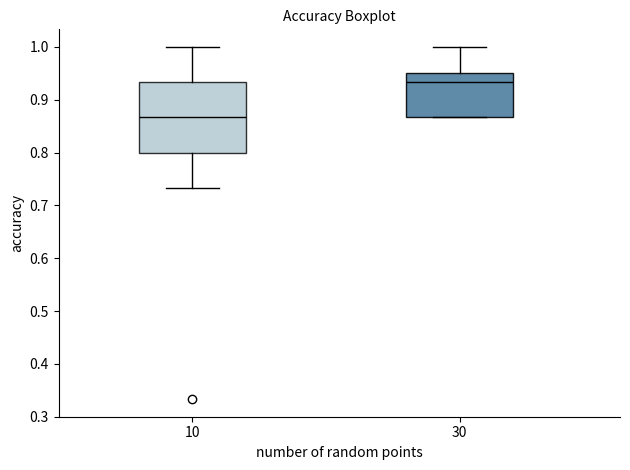

Which box's median line is the lowest?

10